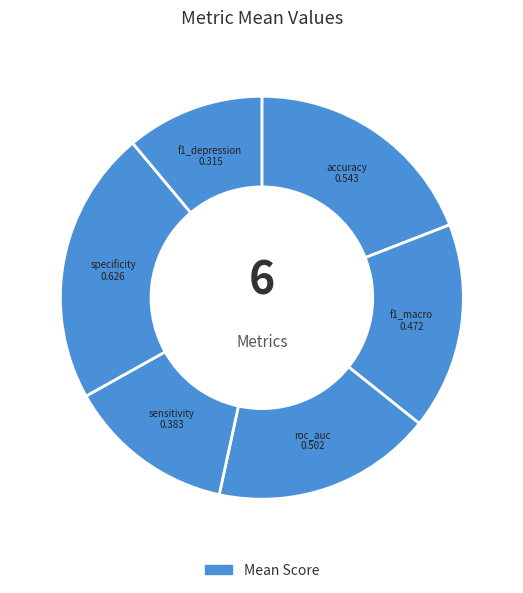

Is there any slice that represents more than half of the pie?

No